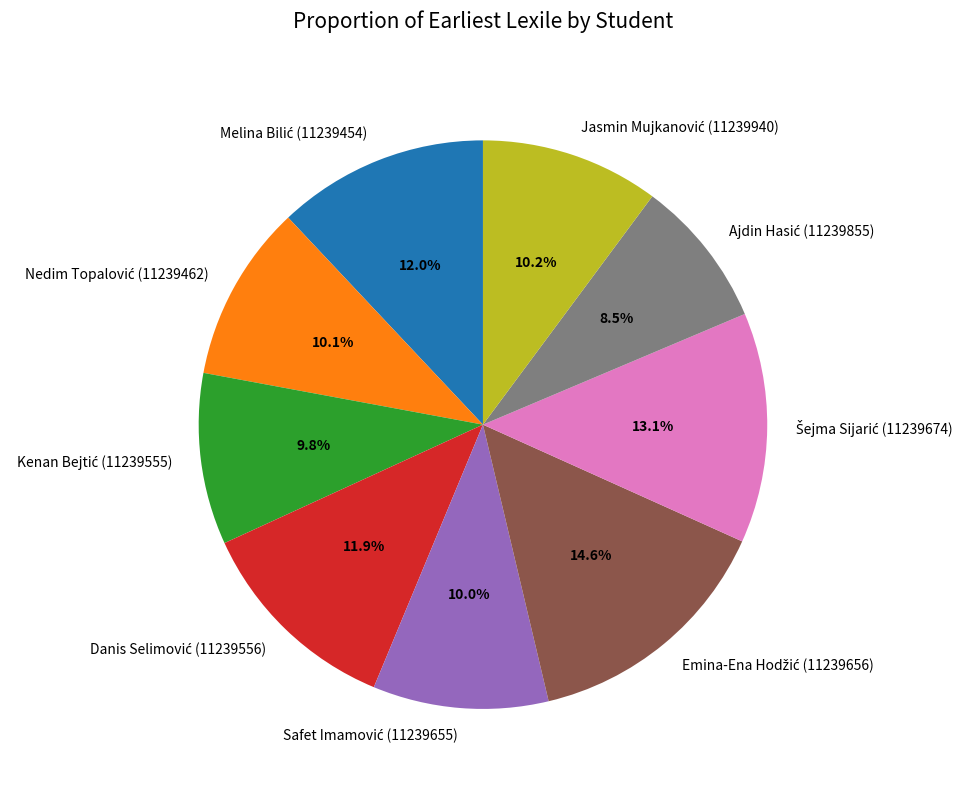

Does any single category account for the majority?

No